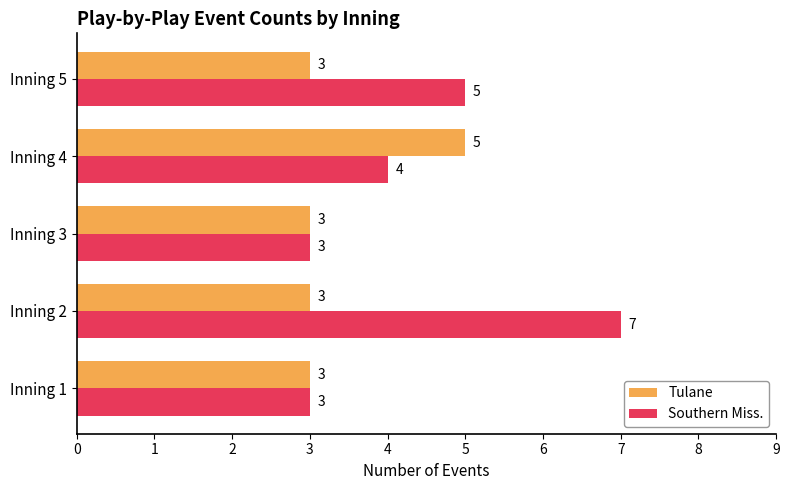

Count the number of data series in this chart.

2